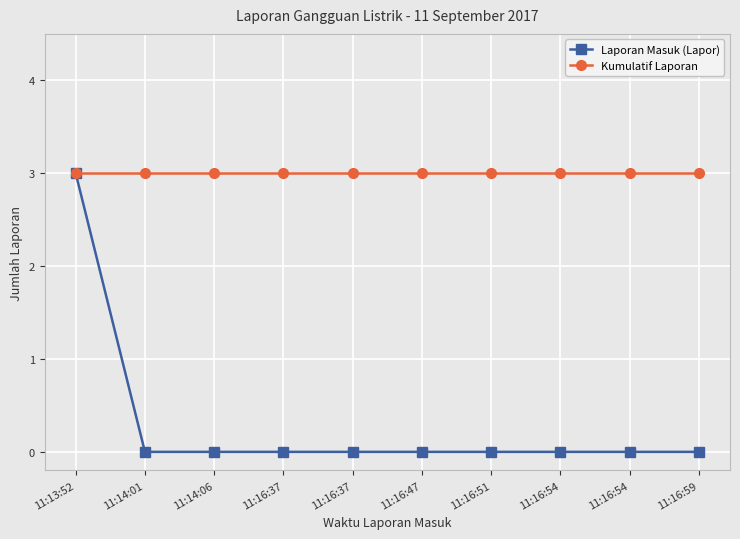

At how many categories does at least one series exceed 0?

10